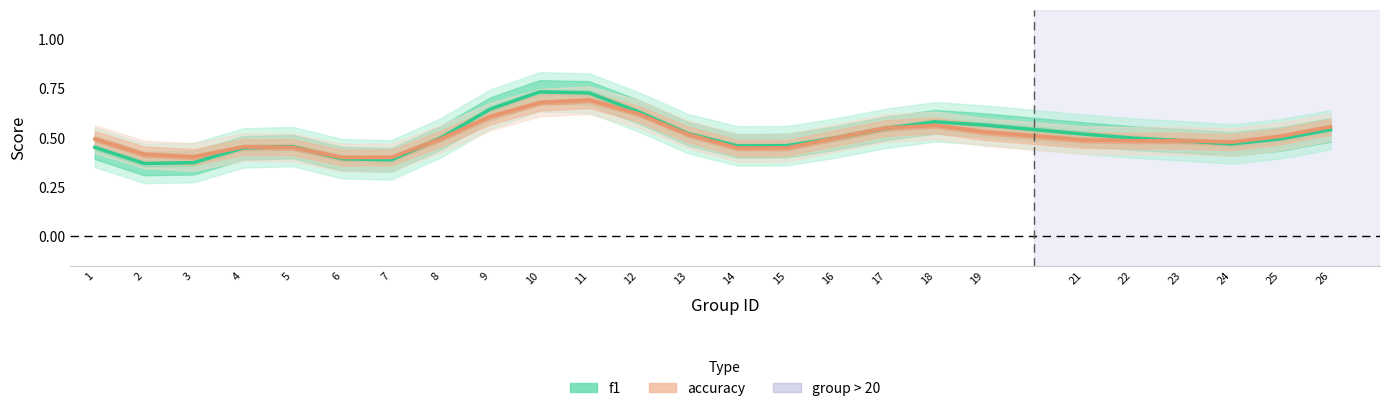

Rank the categories by f1 value from lowest to highest.

2, 3, 7, 6, 4, 1, 5, 14, 15, 24, 23, 25, 22, 16, 8, 21, 13, 26, 17, 19, 18, 12, 9, 11, 10